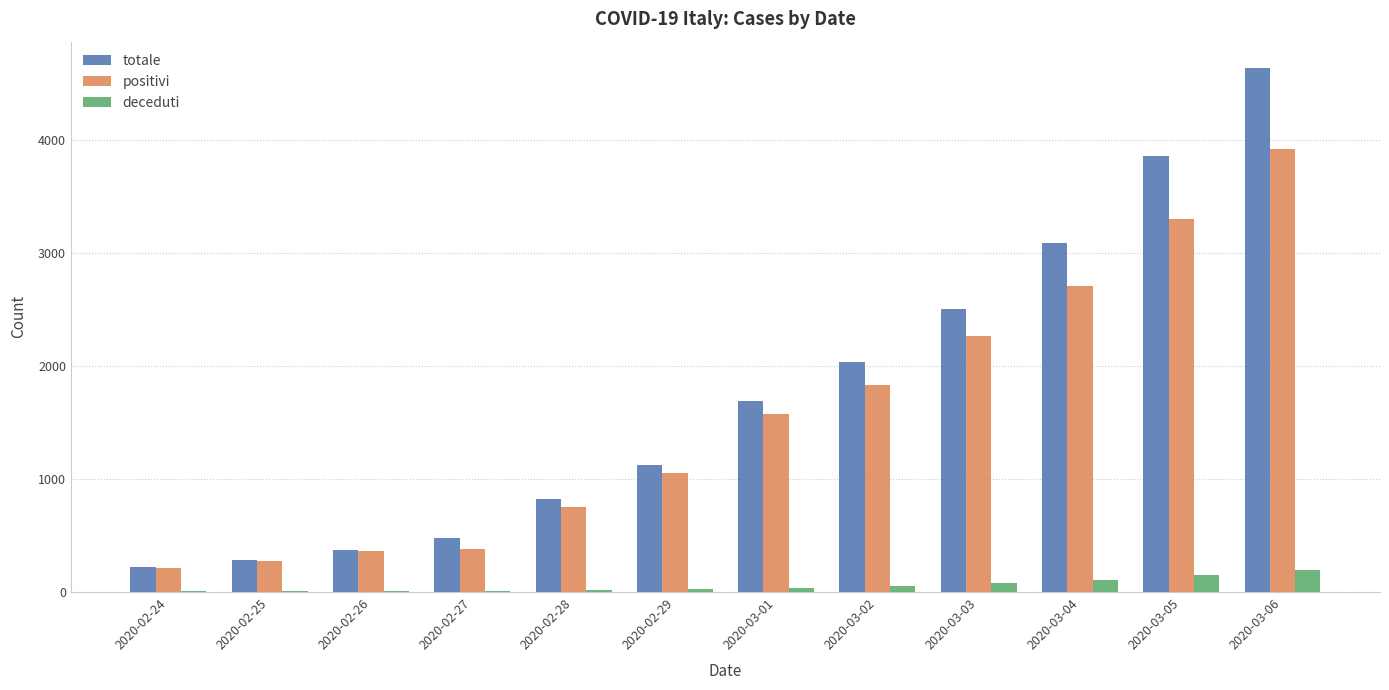

What is the total value across all series at 2020-03-03?

4844